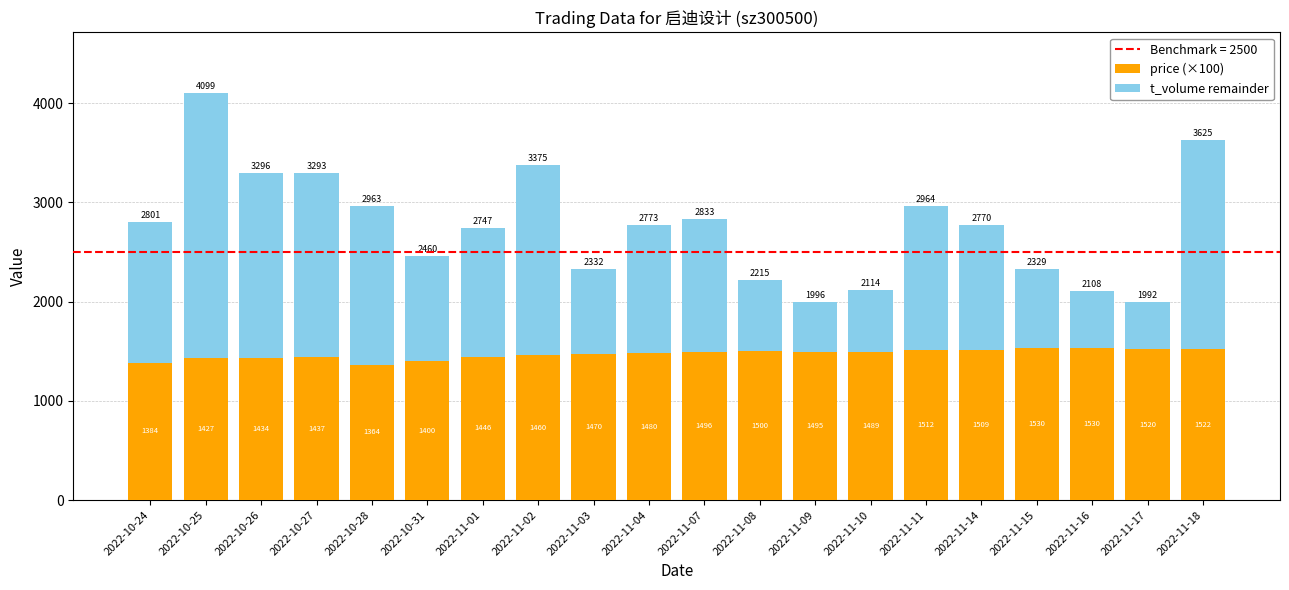

Is it true that price (×100) equals 1446 at 2022-11-01?

True